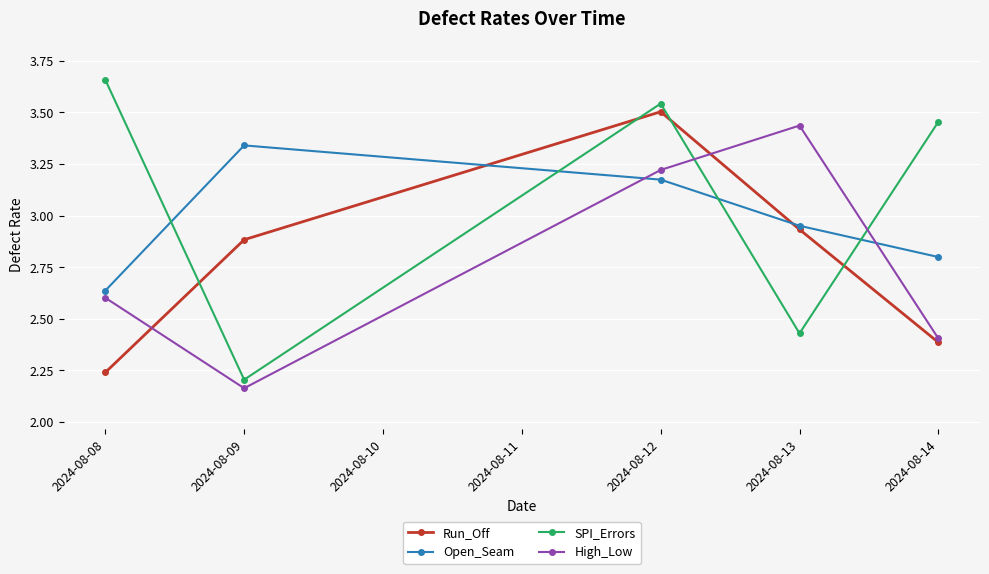

At how many categories does at least one series exceed 2?

5